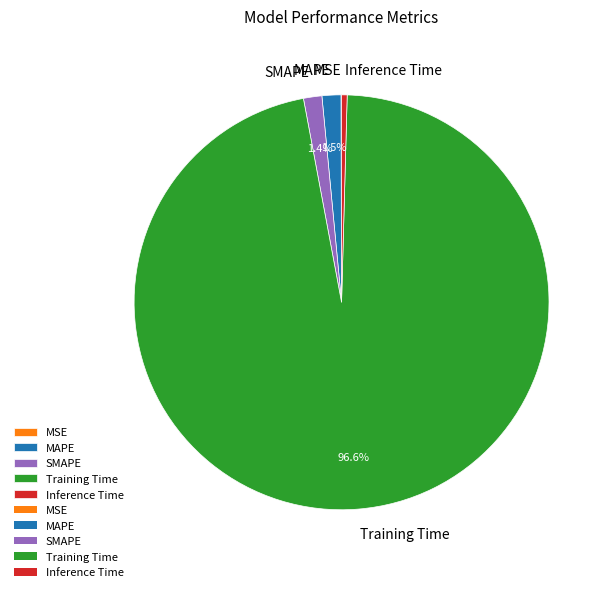

To the nearest percent, what is the difference between the SMAPE and Training Time slice percentages?

95%